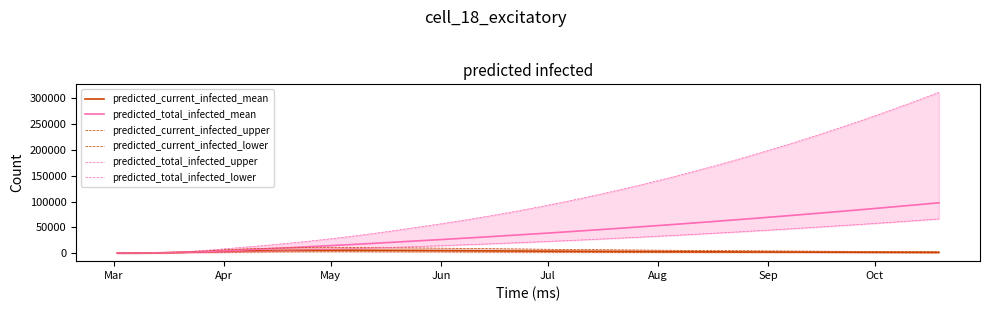

What is the smallest value displayed?

18